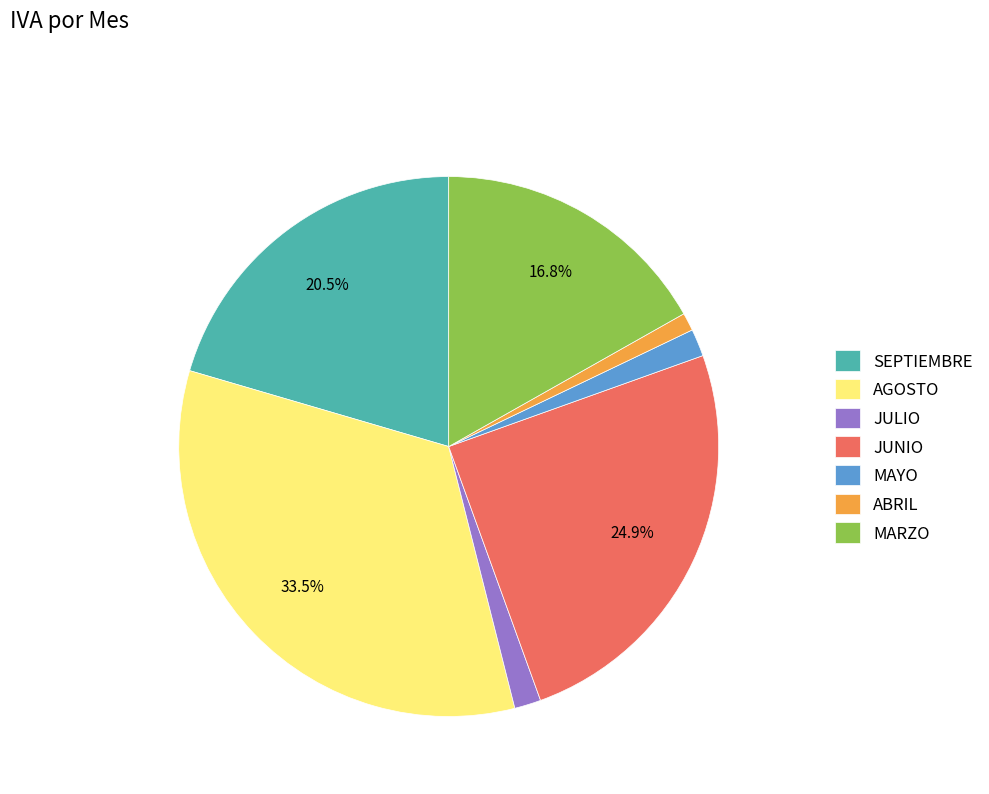

To the nearest percent, what is the difference between the JUNIO and JULIO slice percentages?

23%